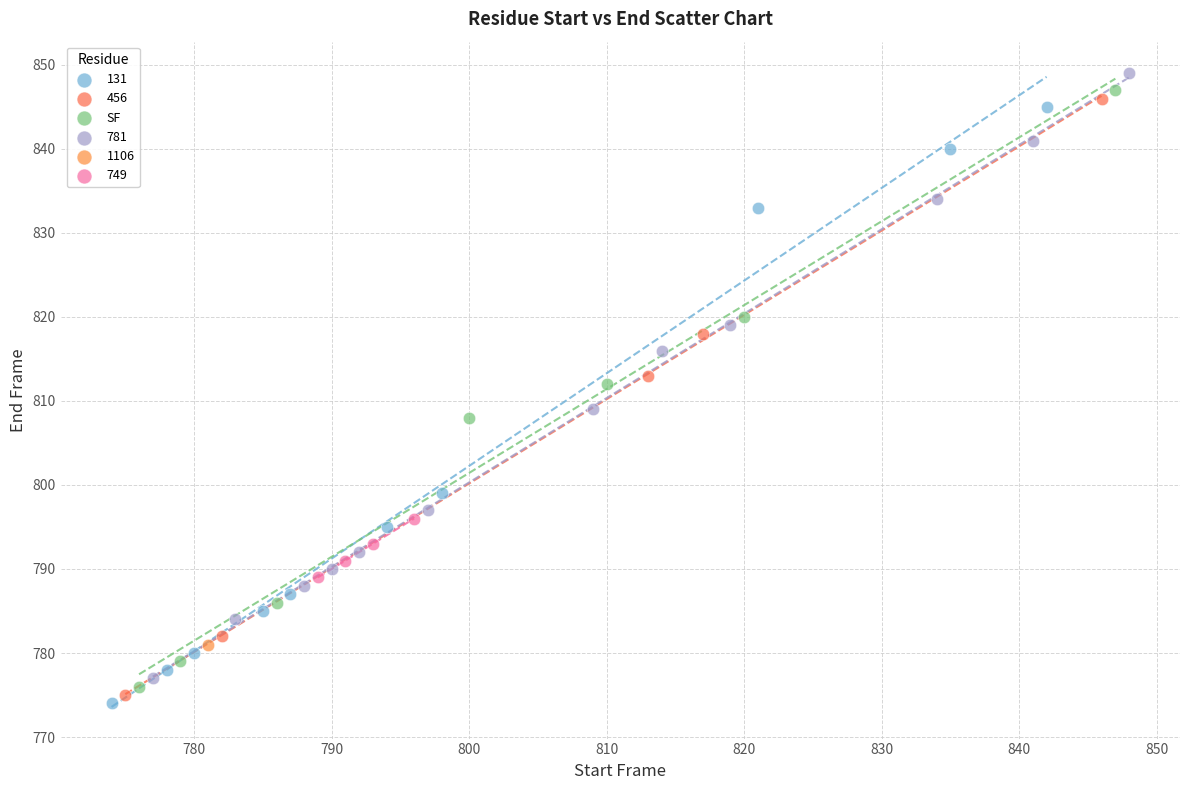

What are all the series names shown in the legend?

131, 456, SF, 781, 1106, 749